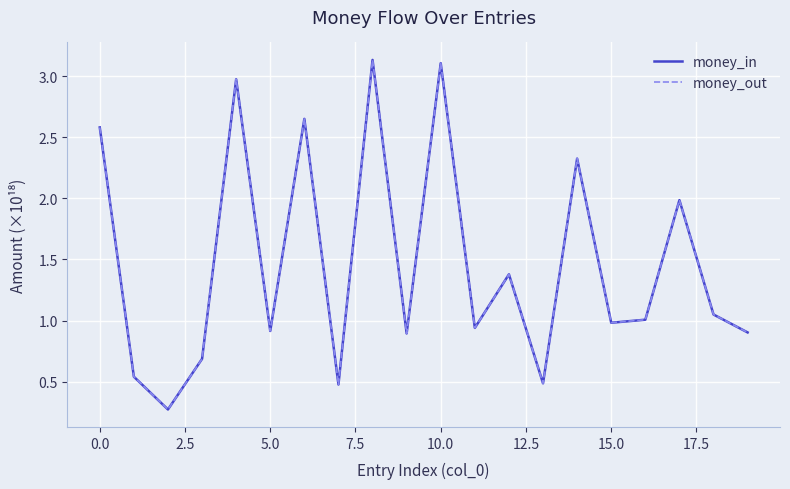

How many interior local valleys does the money_out series have?

7